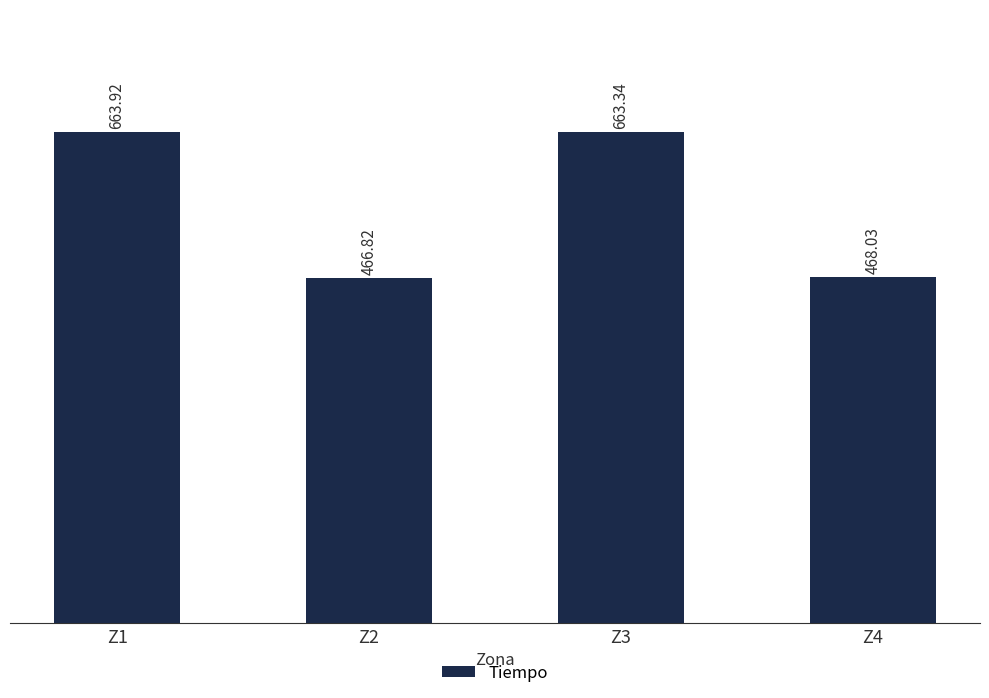

How many values are below 663?

2